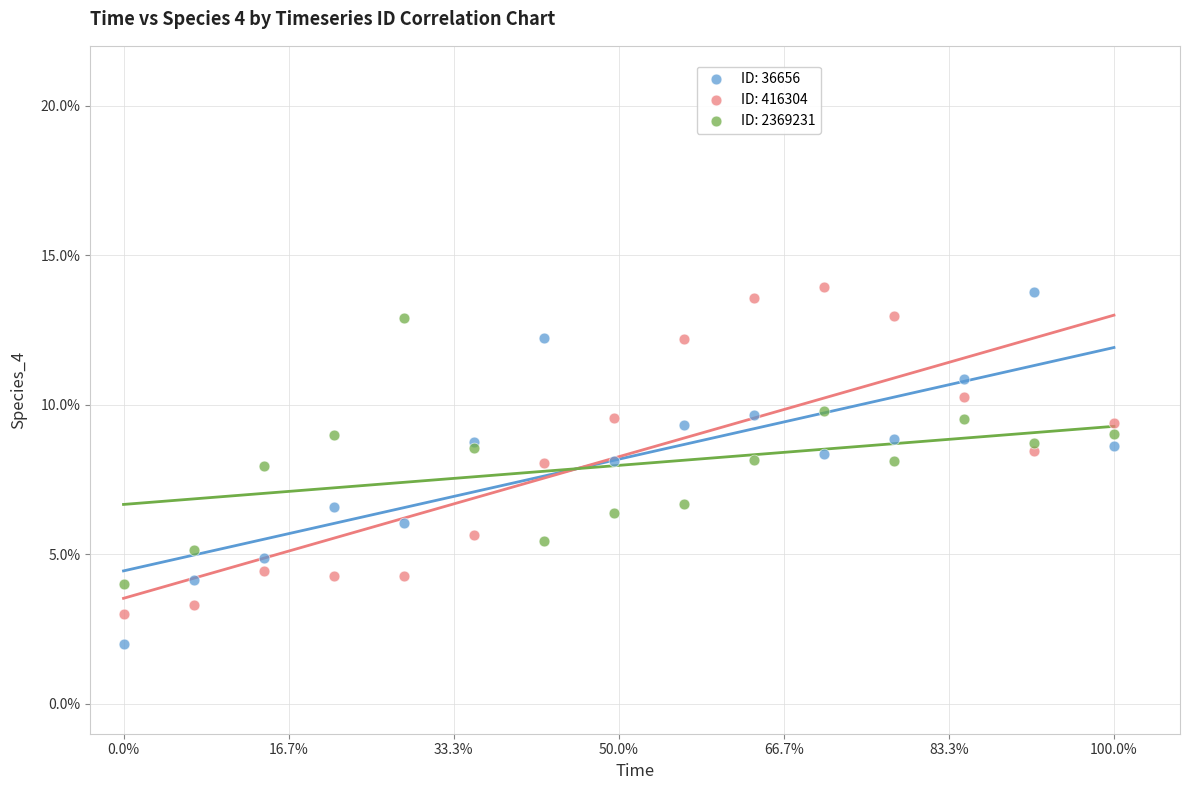

Which series contains the highest Y value?

ID: 416304